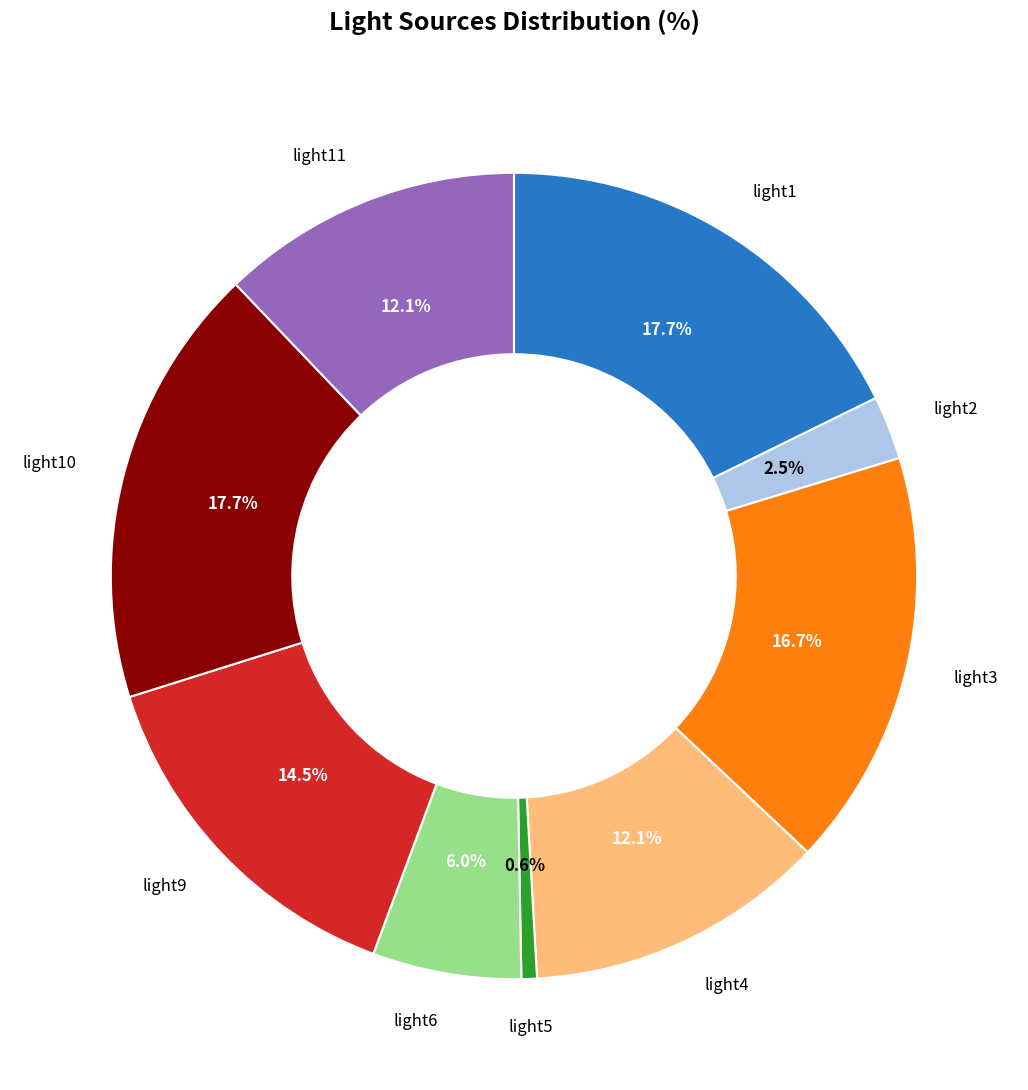

To the nearest percent, what is the difference between the largest and smallest slice percentages?

17%